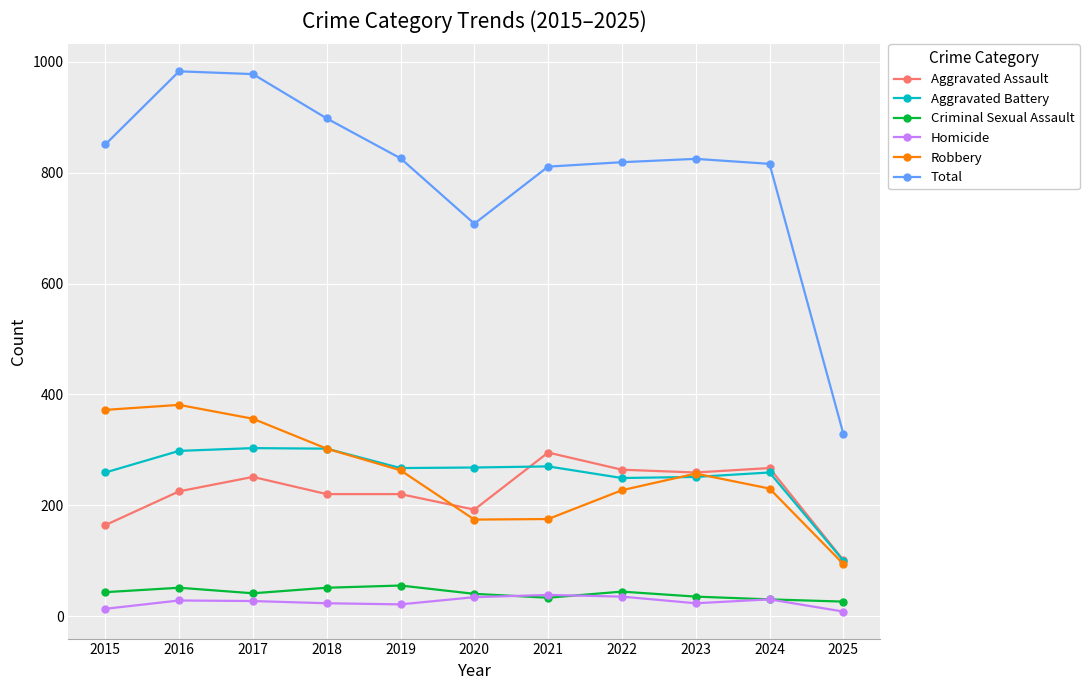

Where is the first local minimum for Total?

2020